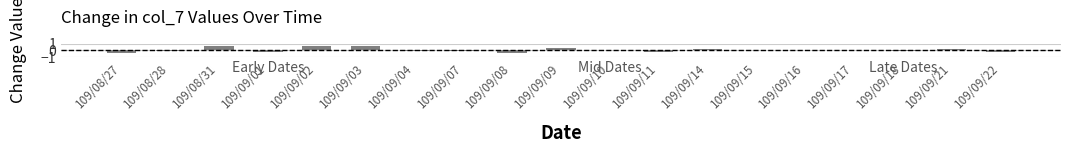

Read the value at 109/09/02.

0.7